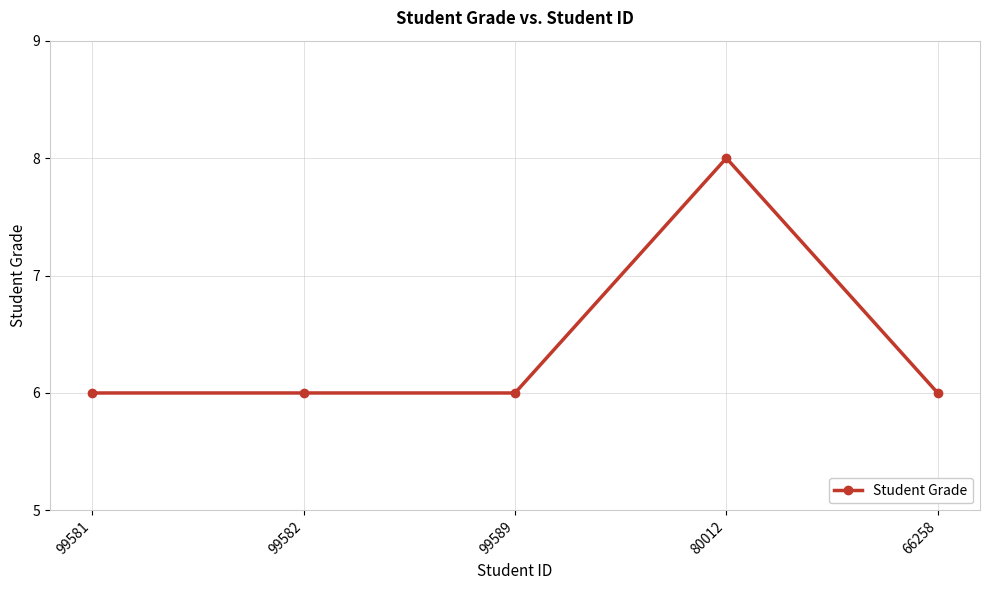

What position from the left is 99582?

2